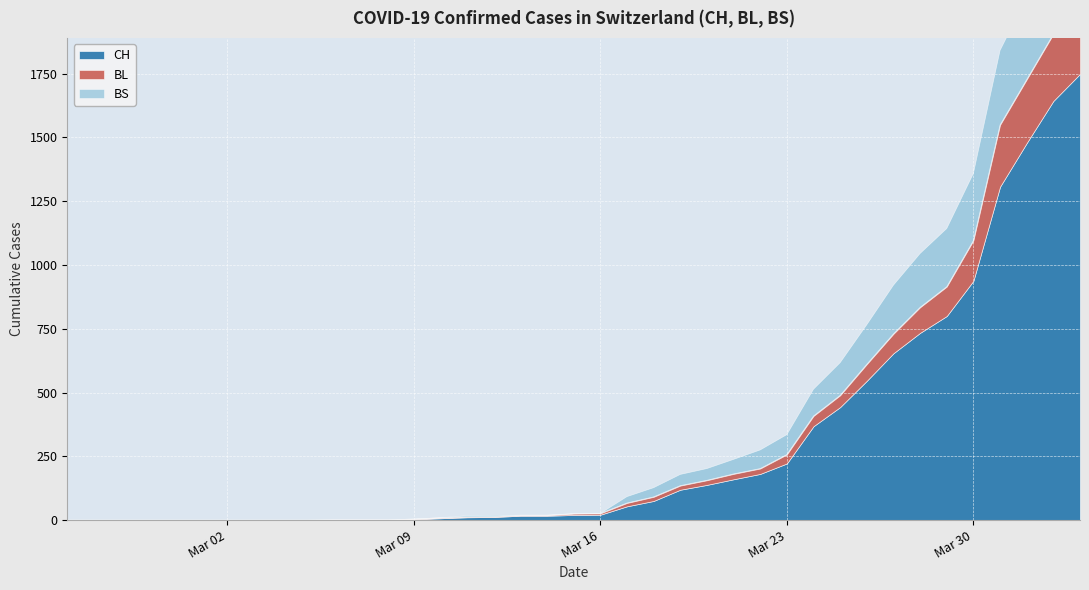

How many values in the CH series are below 20?

19